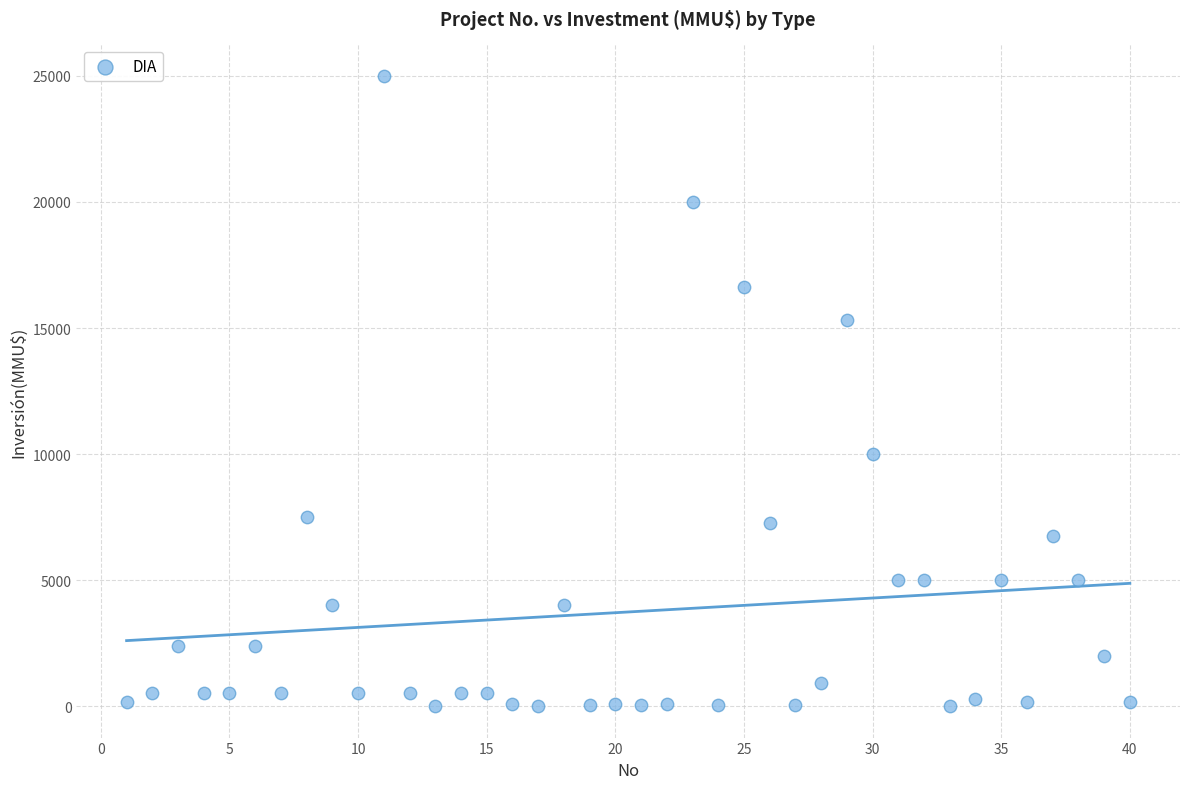

What is the range of X values (max minus min)?

39